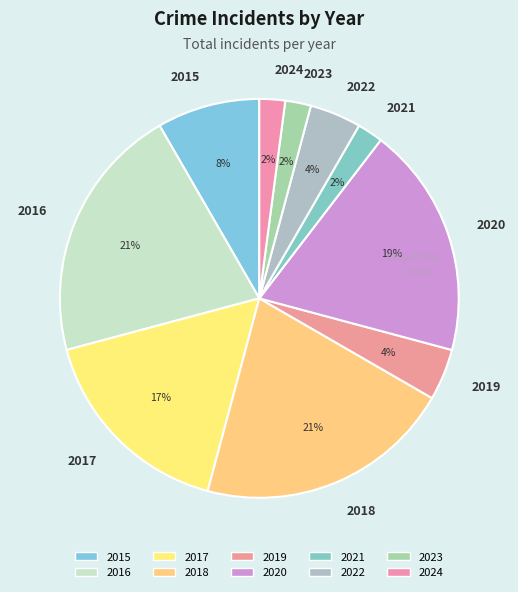

To the nearest percent, what is the difference between the 2018 and 2024 slice percentages?

19%